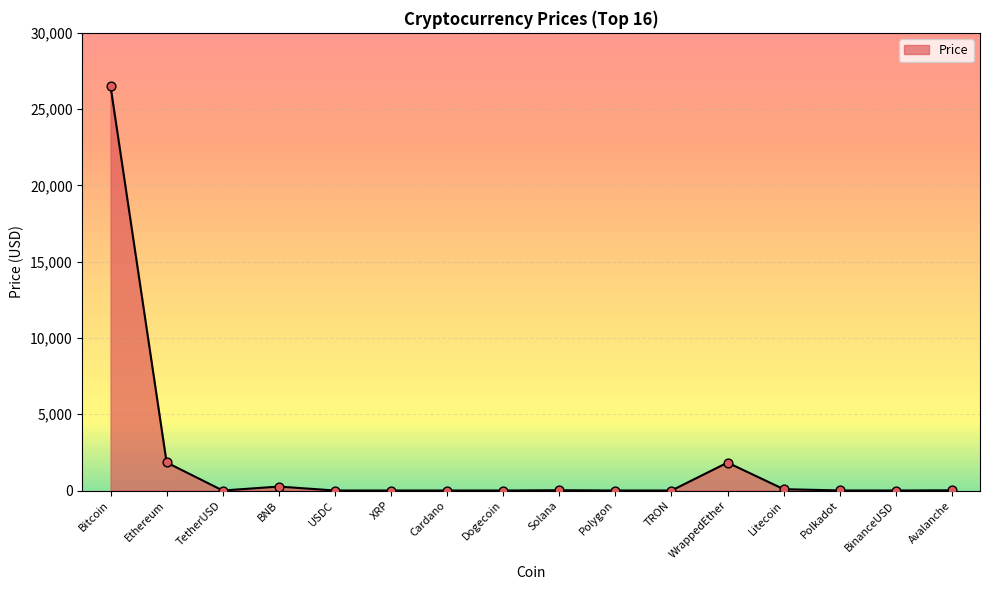

At which category does the chart reach its peak across all series?

Bitcoin